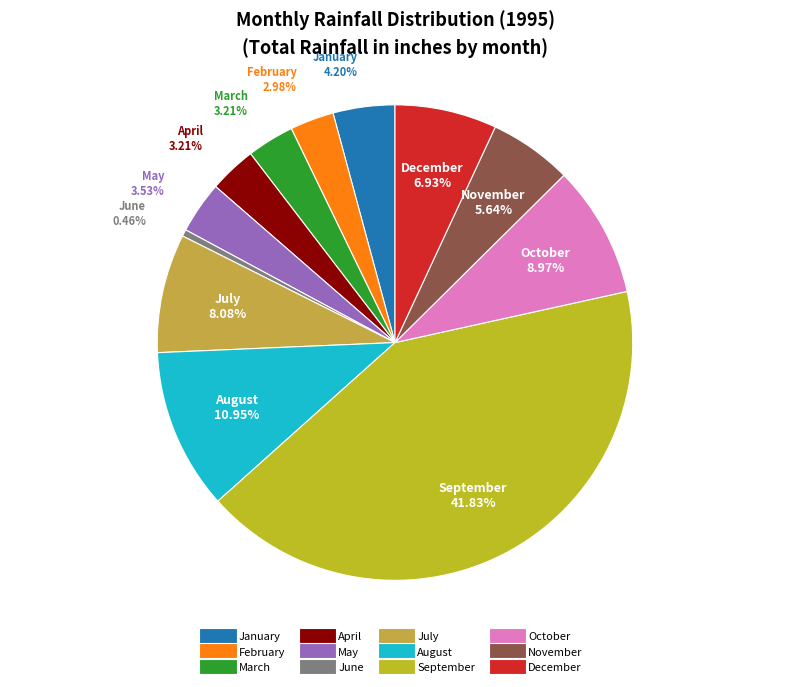

Which category has the biggest portion of the pie?

September